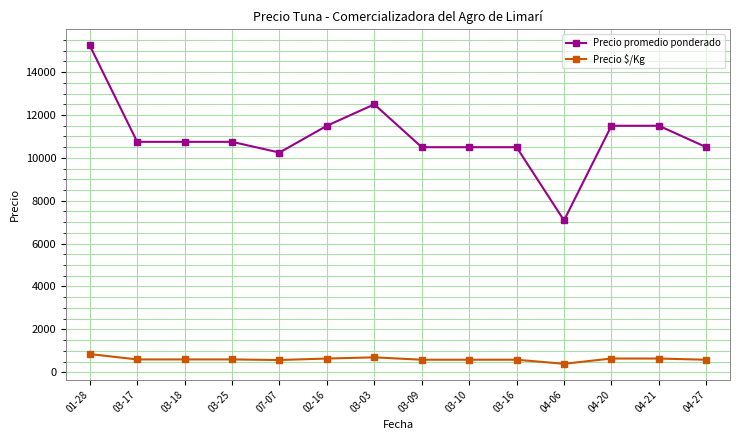

At which label does Precio $/Kg reach its peak?

01-28